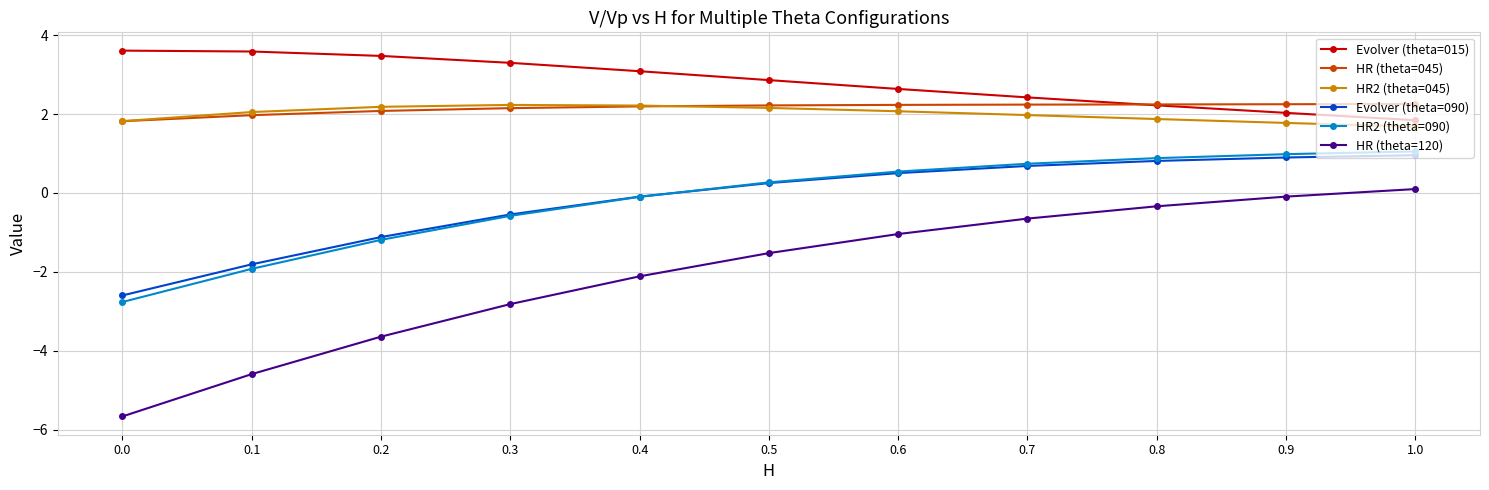

The HR (theta=120) series shows -2.8 at 0.3. True or false?

True